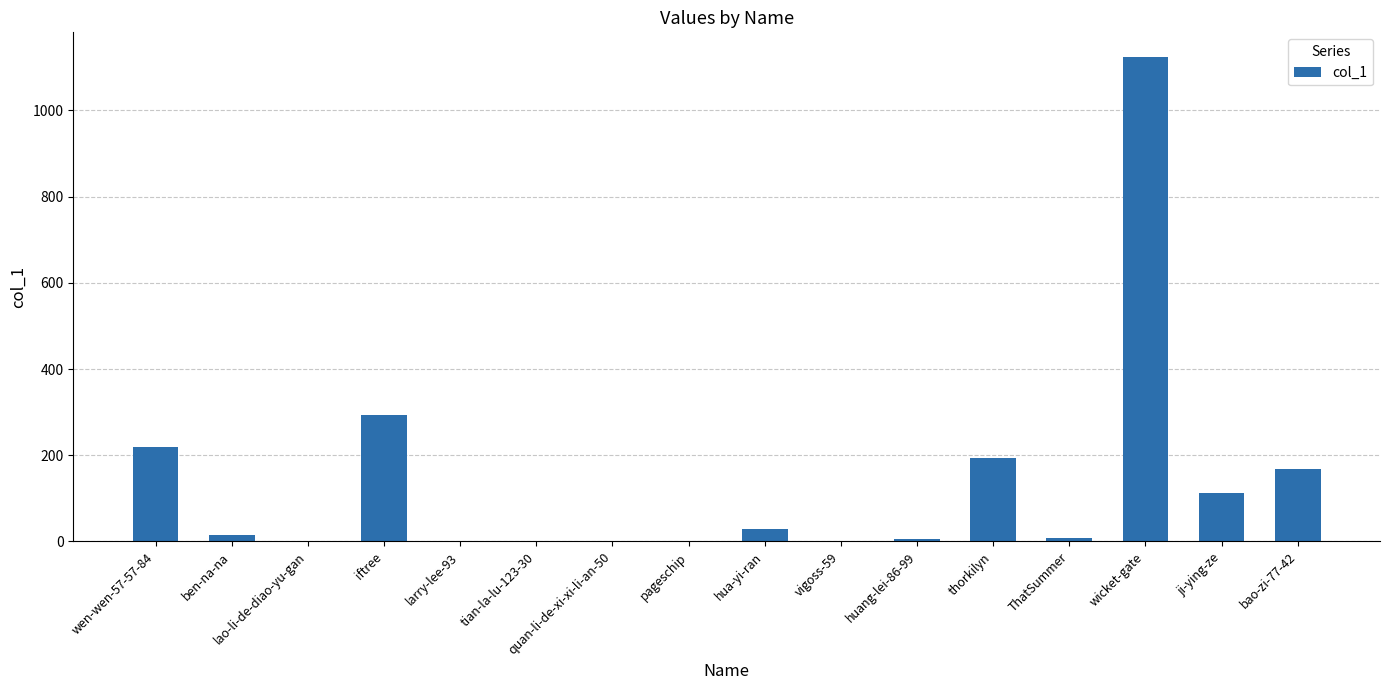

Is it true that the value at vigoss-59 is 0?

True